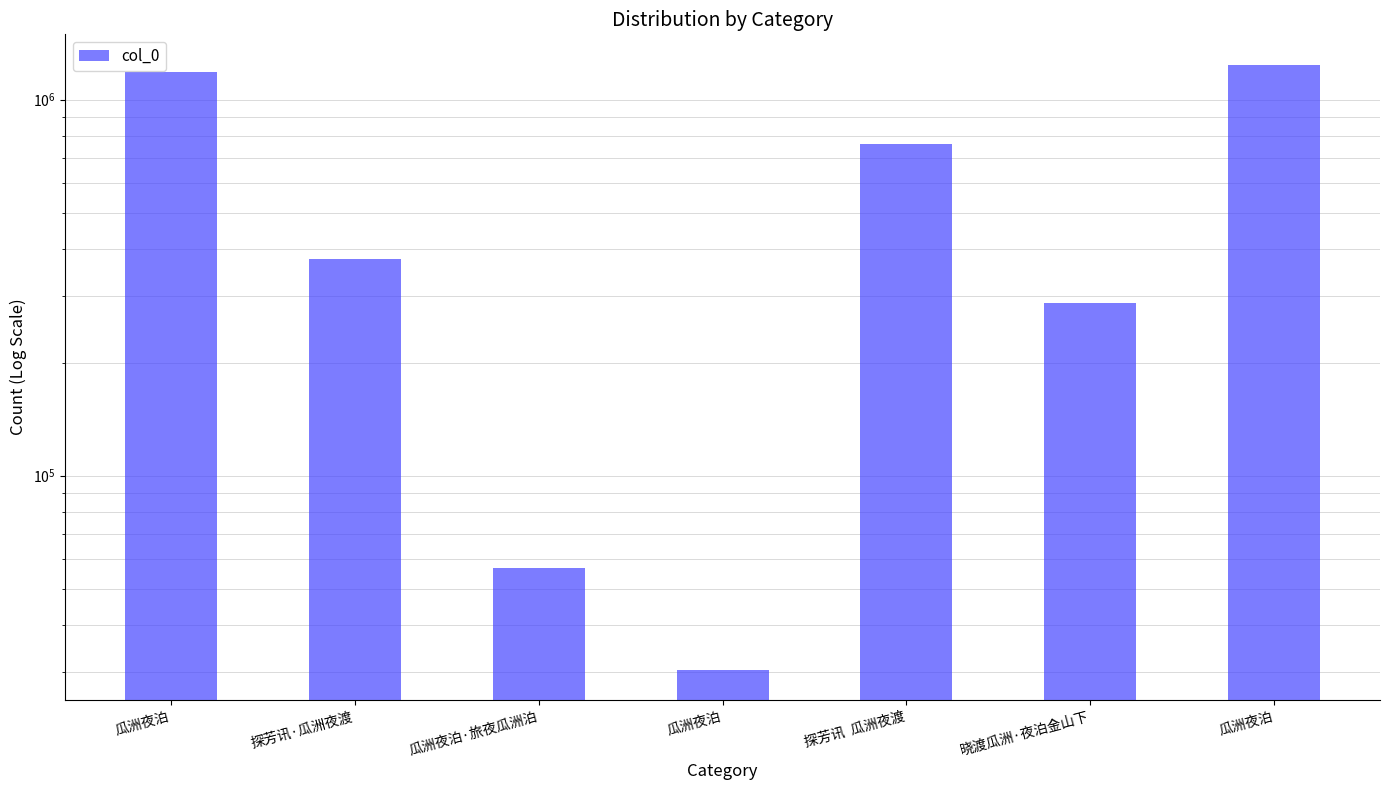

Rank the categories by value from highest to lowest.

瓜洲夜泊, 瓜洲夜泊, 探芳讯  瓜洲夜渡, 探芳讯·瓜洲夜渡, 晓渡瓜洲·夜泊金山下, 瓜洲夜泊·旅夜瓜洲泊, 瓜洲夜泊